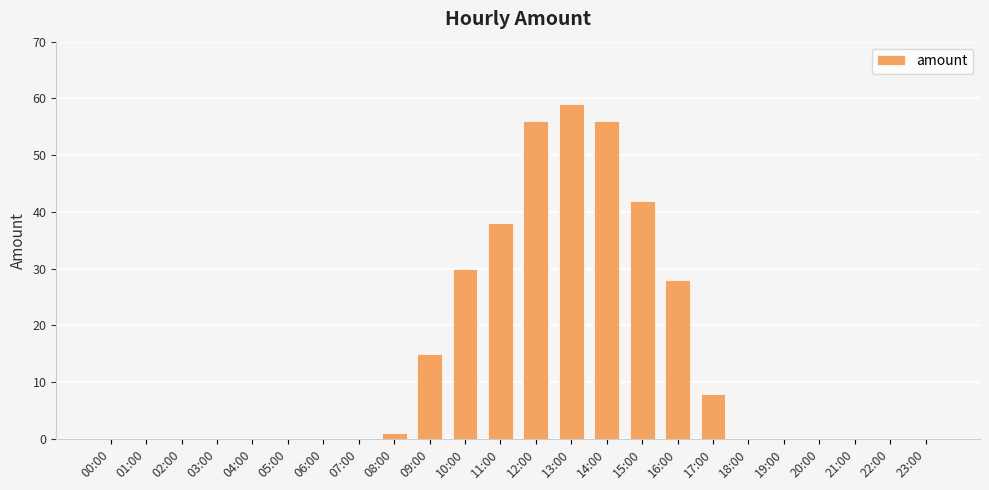

What is the change in value from 11:00 to 18:00?

-38